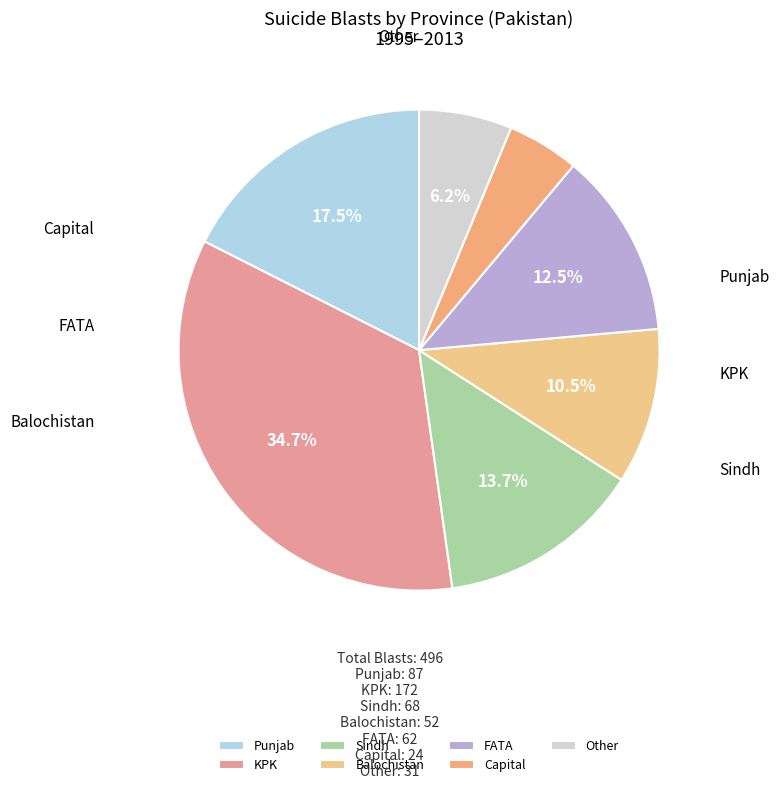

Does any single category account for the majority?

No